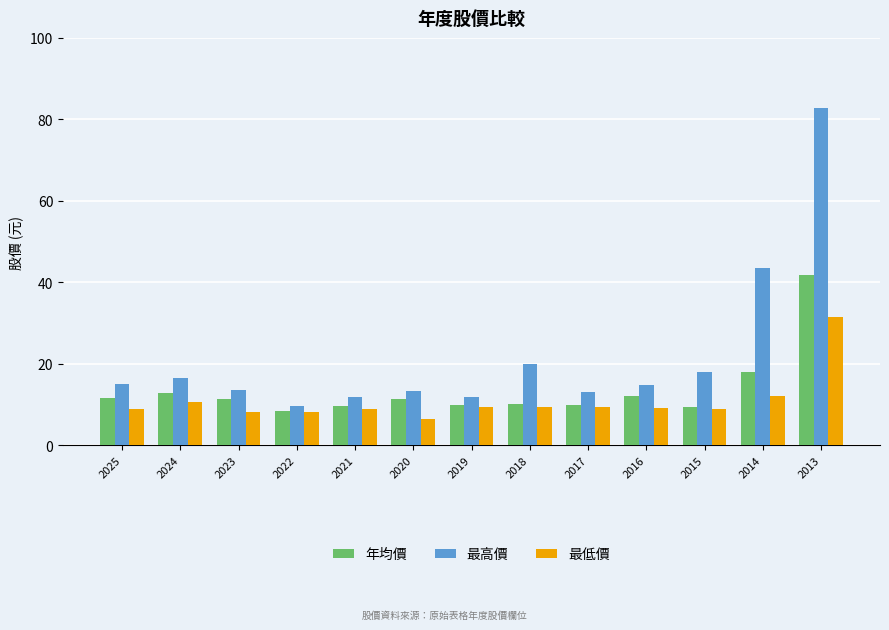

What is the minimum value for 最低價?

6.4